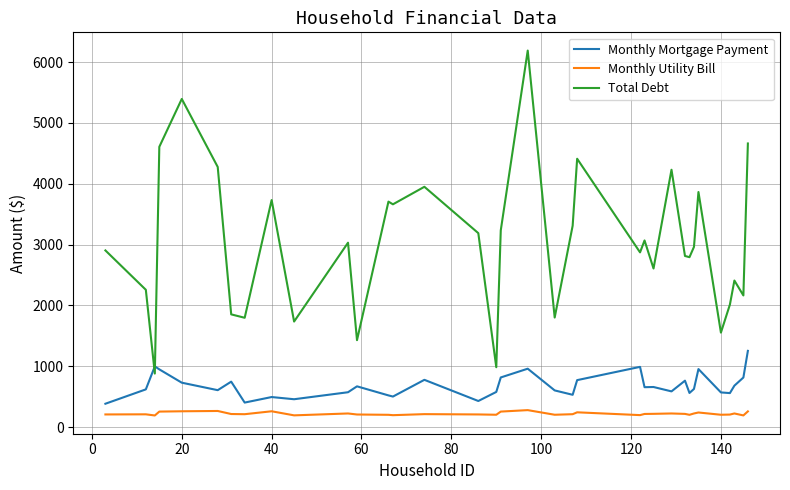

What is the minimum value for Total Debt?

879